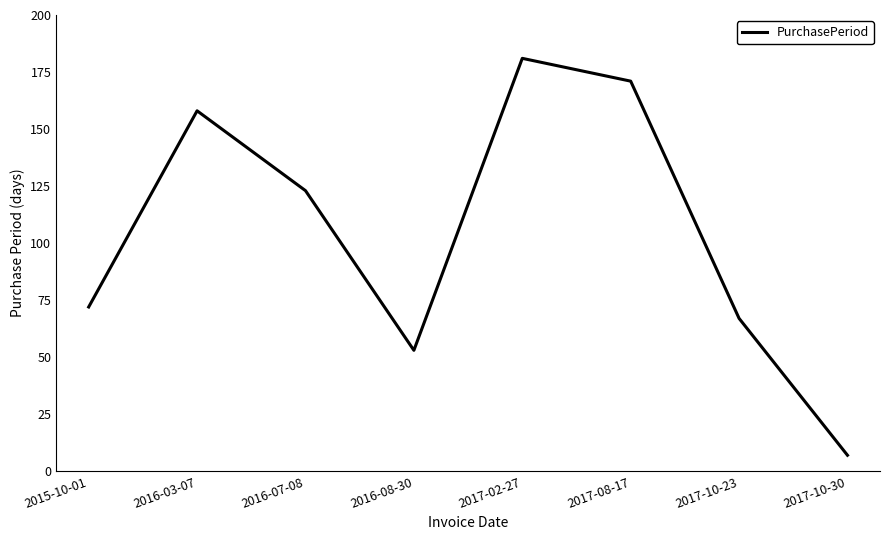

Reading left to right, transcribe all the data shown in this chart.

72	158	123	53	181	171	67	7